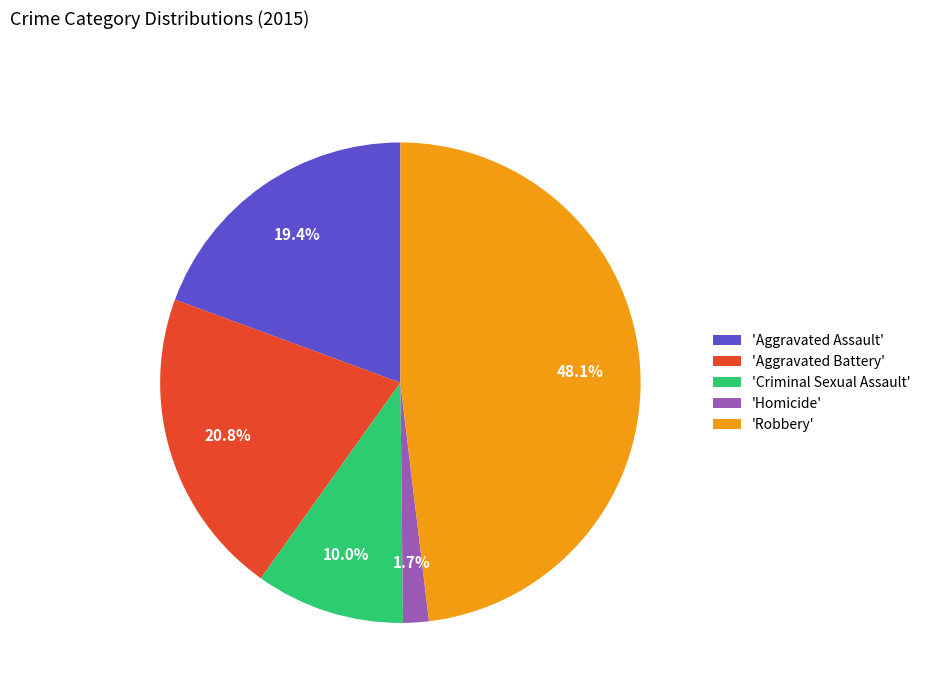

Which slice is the largest?

'Robbery'